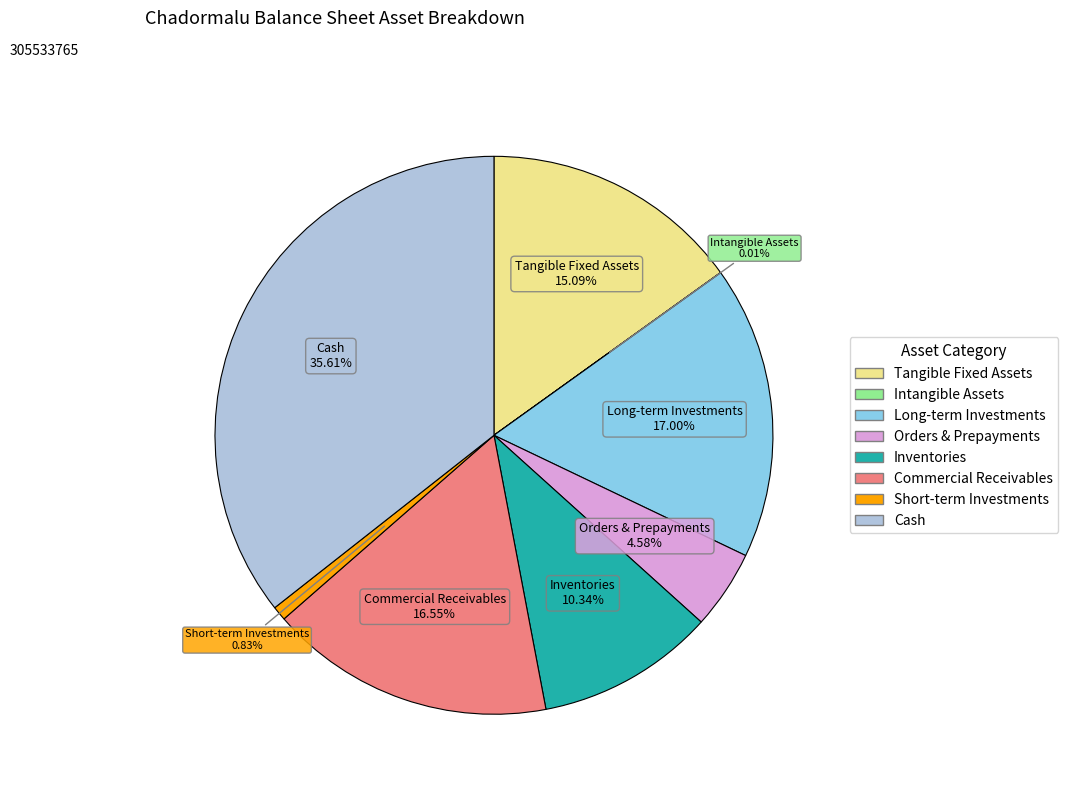

Is there a majority slice in this chart?

No